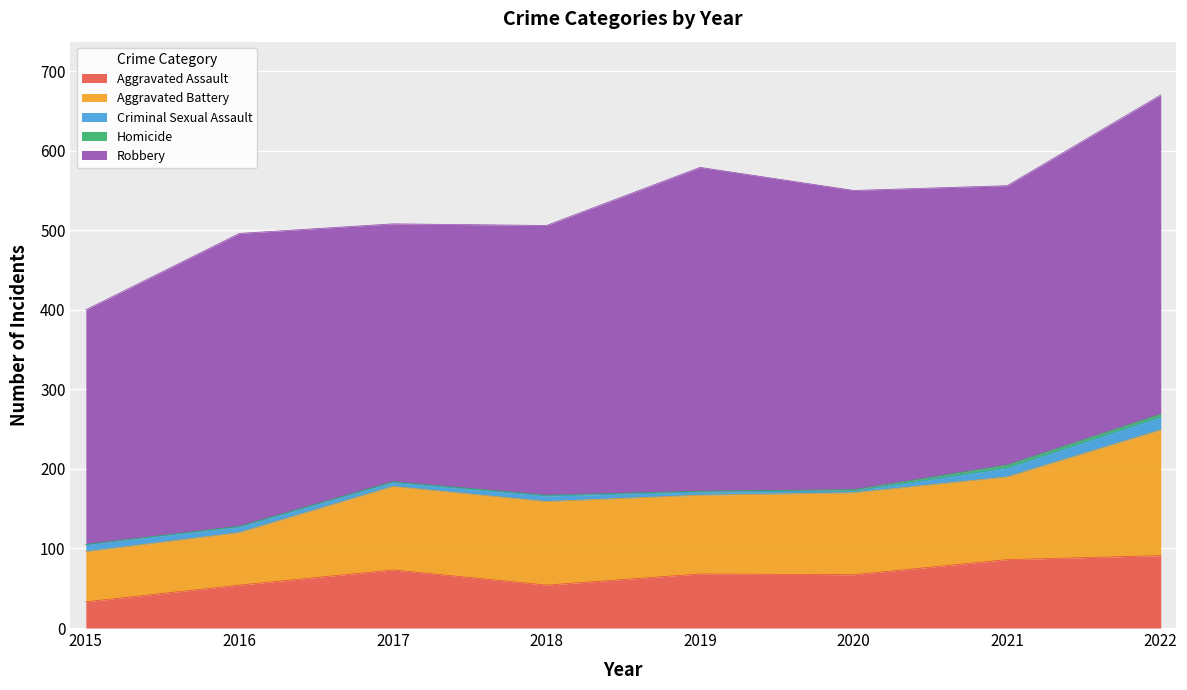

Does the chart display data point markers on the line(s)?

No